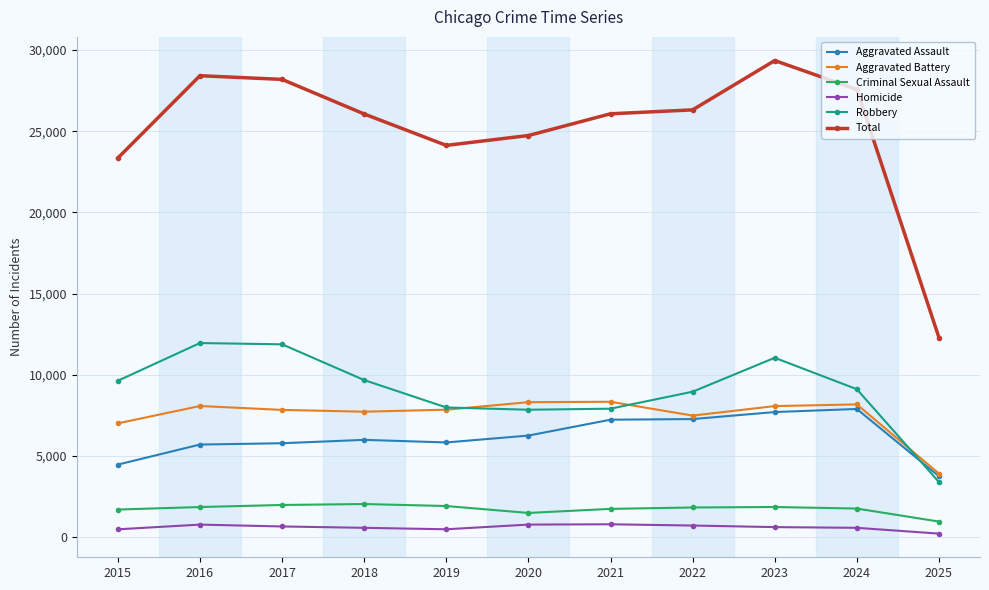

What is the minimum value for Aggravated Assault?

3761